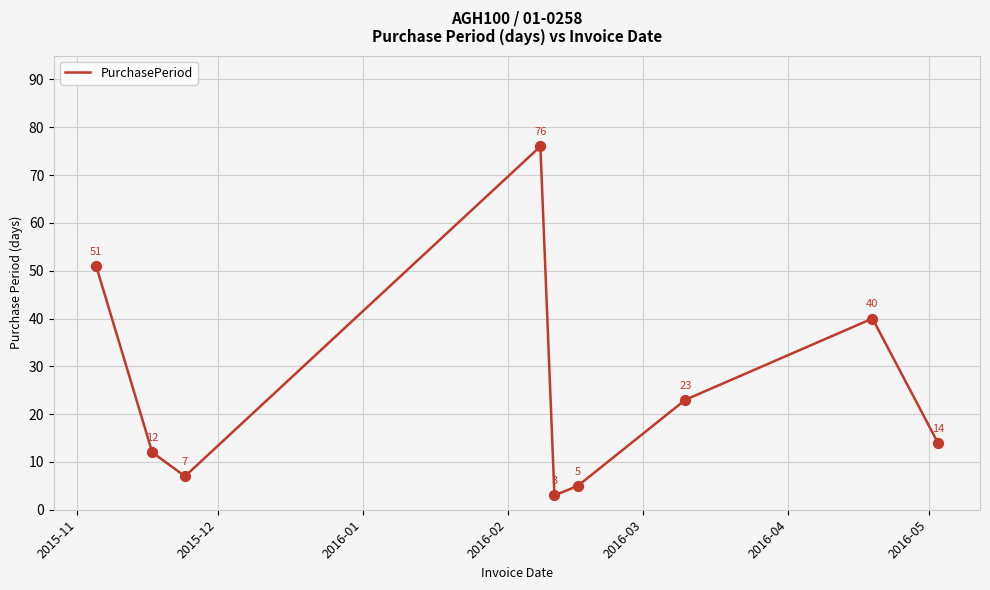

What is the maximum value shown in the chart?

76